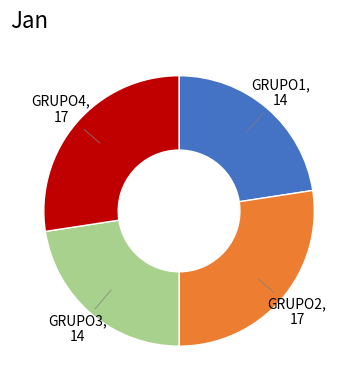

Is it true that GRUPO1 is 12% of the pie?

False